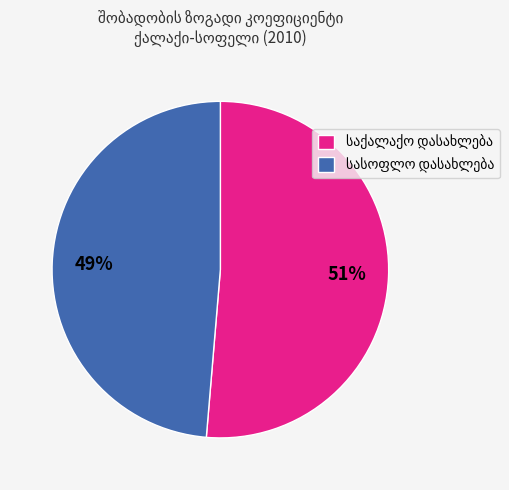

Is there any slice that represents more than half of the pie?

Yes